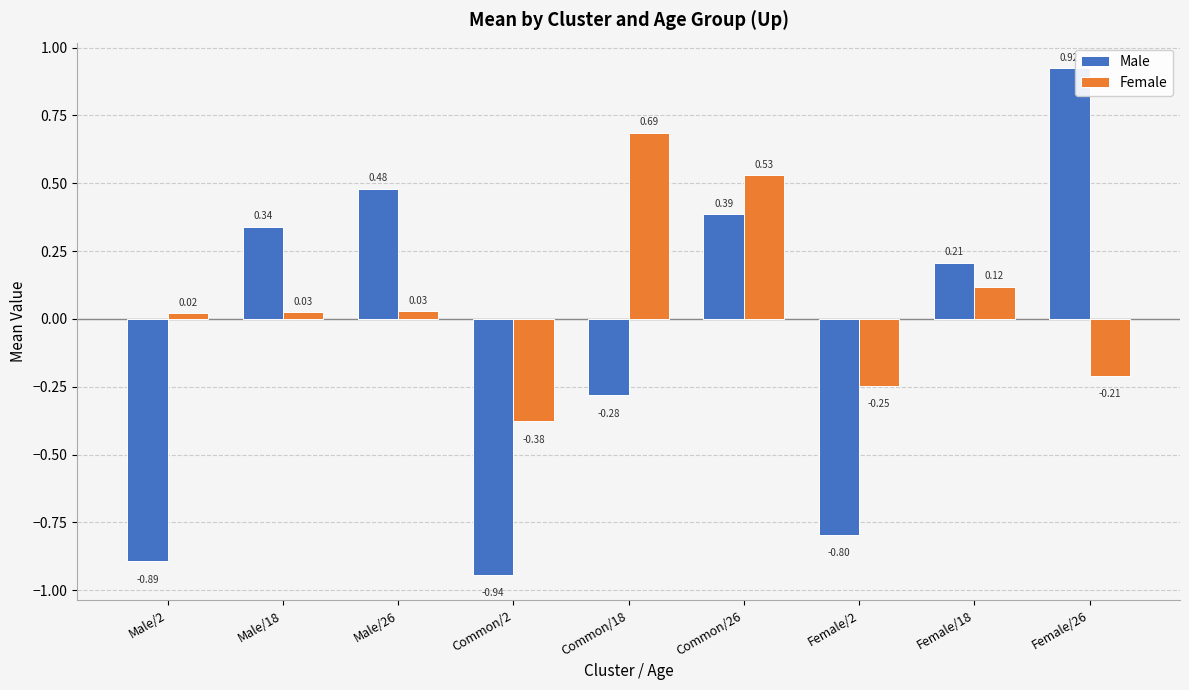

At Common/2, list the series in order from smallest to largest.

Male, Female